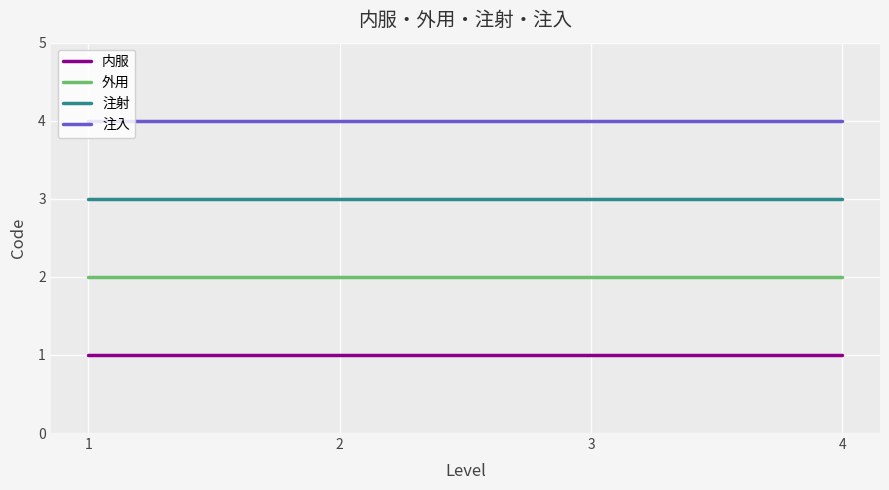

Is it true that 内服 equals 1 at 2?

True